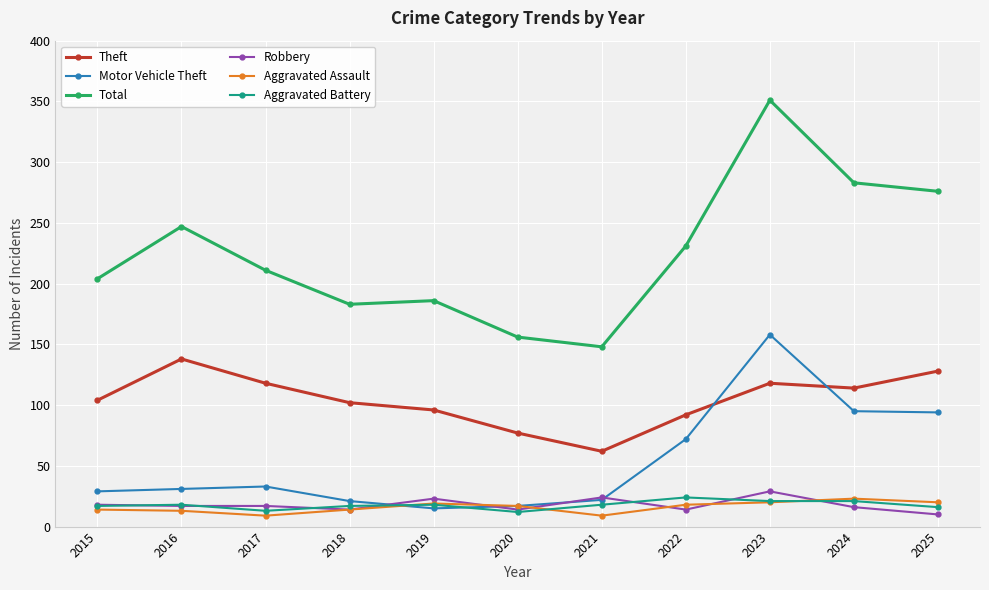

What is the value of the Aggravated Battery point at the 6th from the left?

12